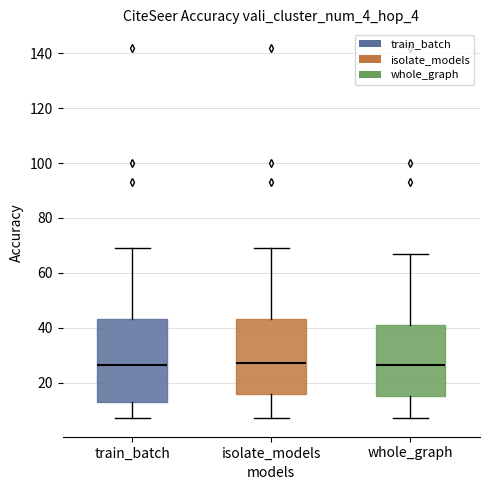

Where does the median line of the box for train_batch sit on the y-axis? The values are not printed on the chart, so give them approximately, as read against the axis.

26